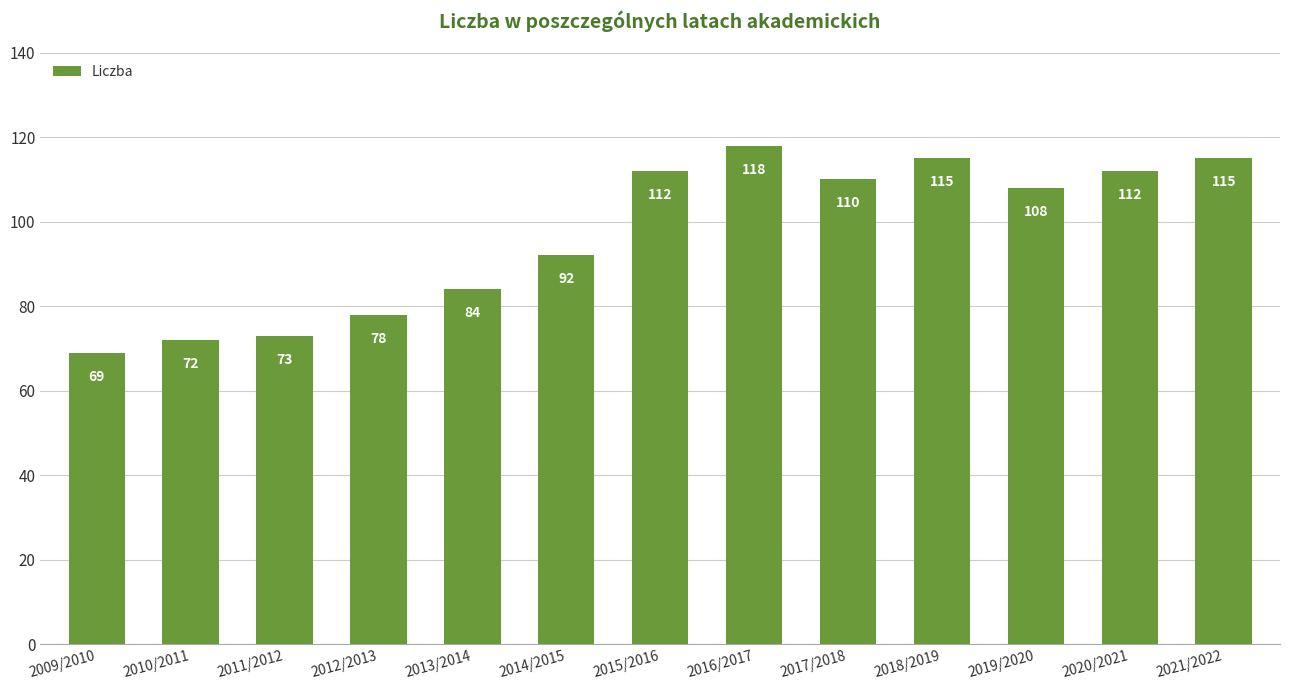

What is the ratio of the value at 2012/2013 to the value at 2015/2016?

0.7